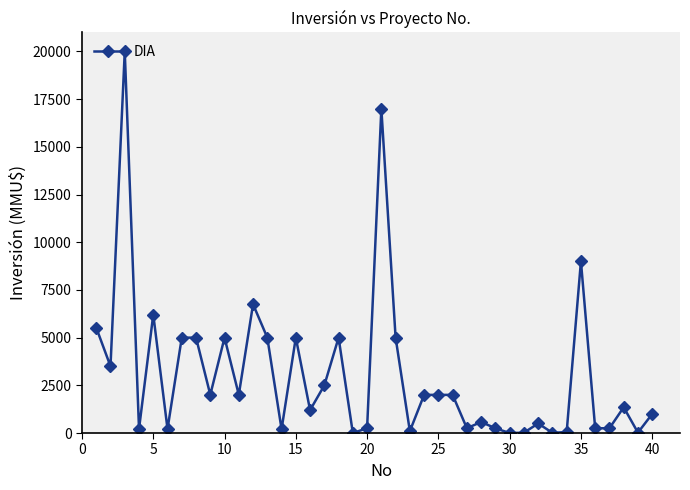

What is the difference between the second highest and second lowest values?

17000